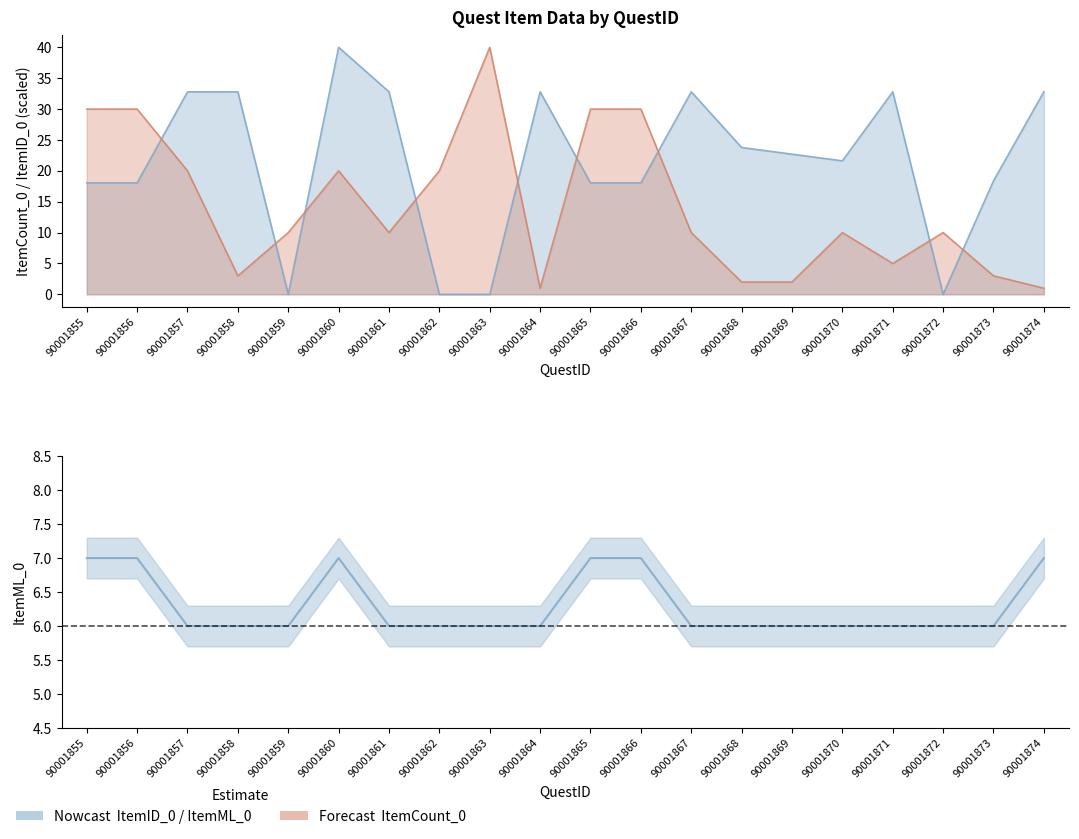

What is the value of the 7th point from the left?

6